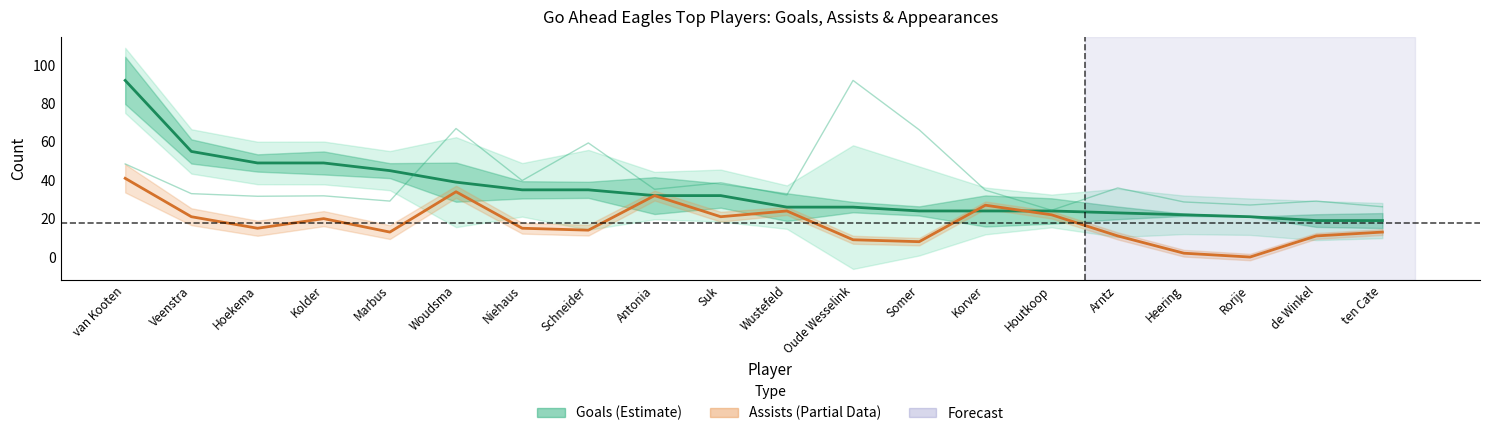

How many series are shown in this chart?

3